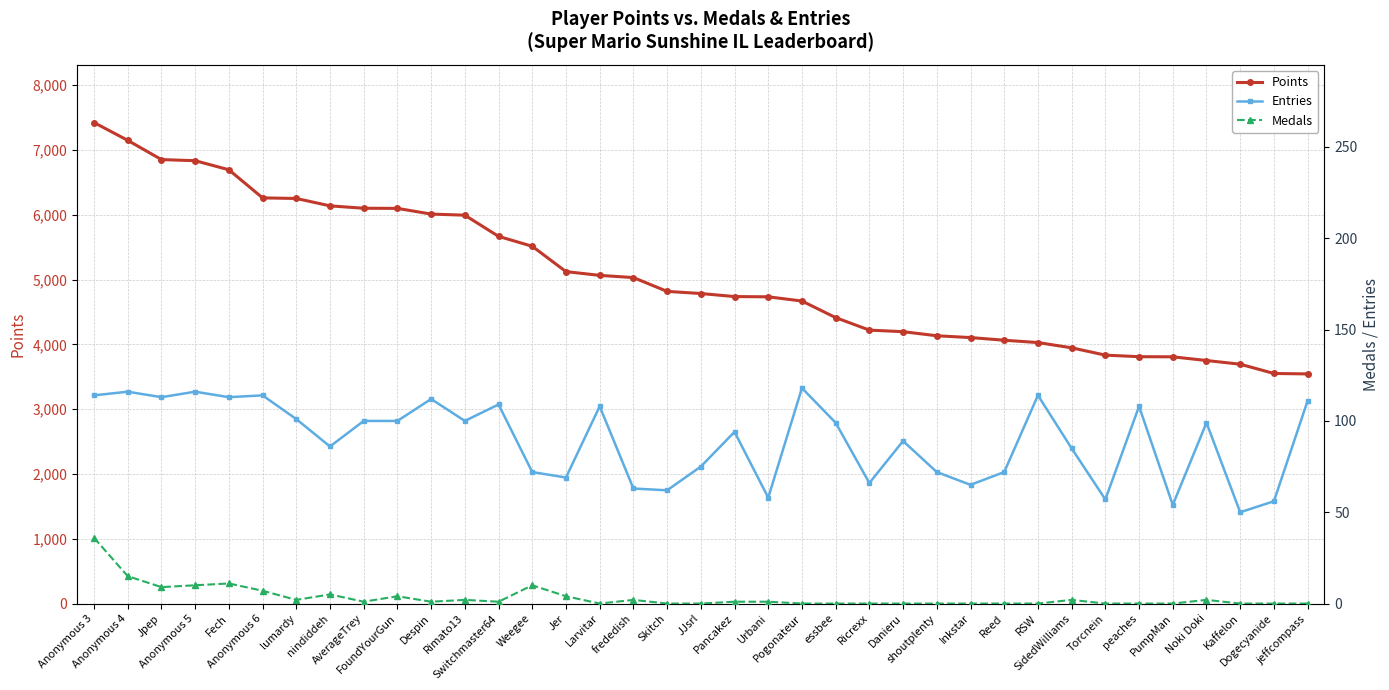

What is the average value of the Points series?

5055